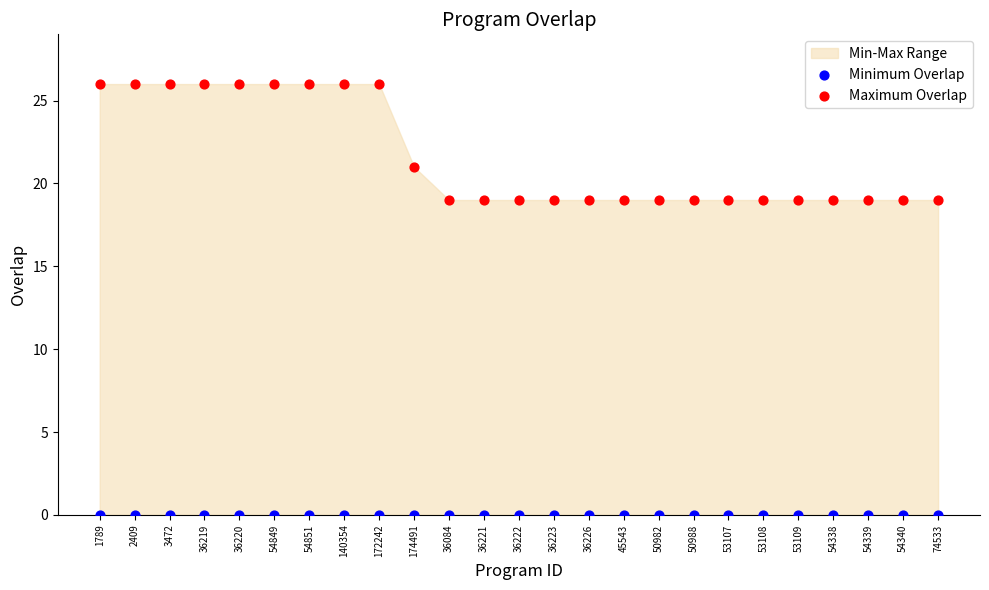

Which series contains the lowest Y value?

Minimum Overlap